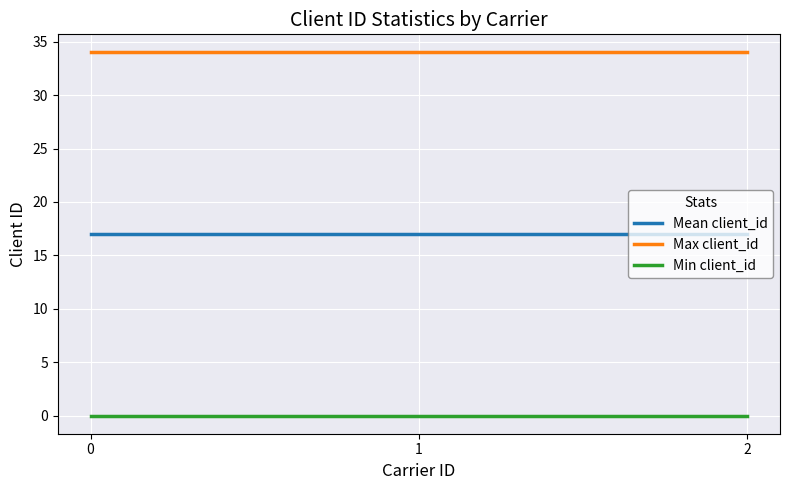

List the series in order of their overall mean, lowest first.

Min client_id, Mean client_id, Max client_id